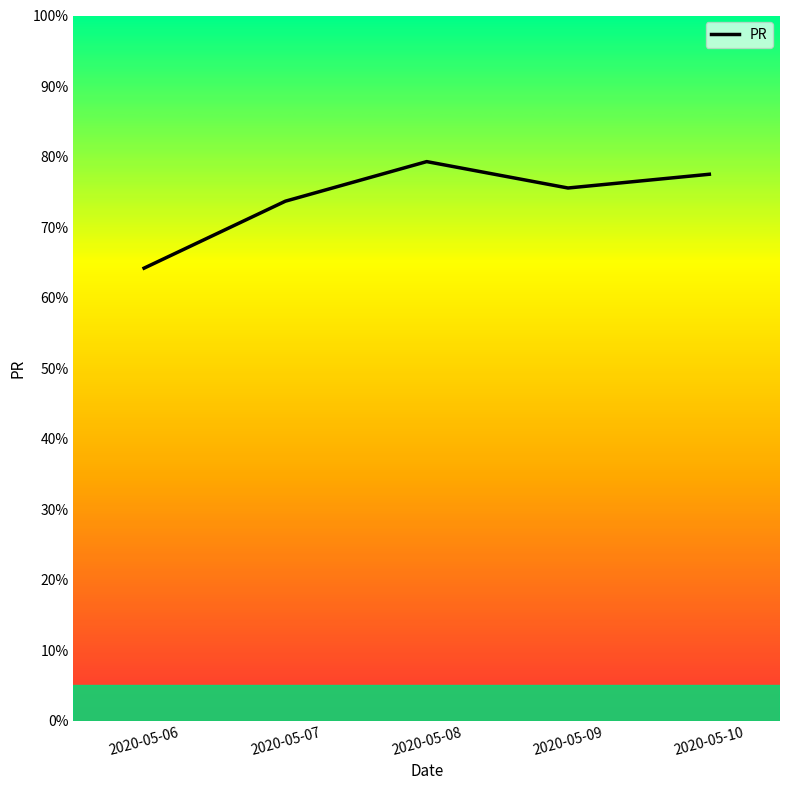

Where is the first local minimum?

2020-05-09